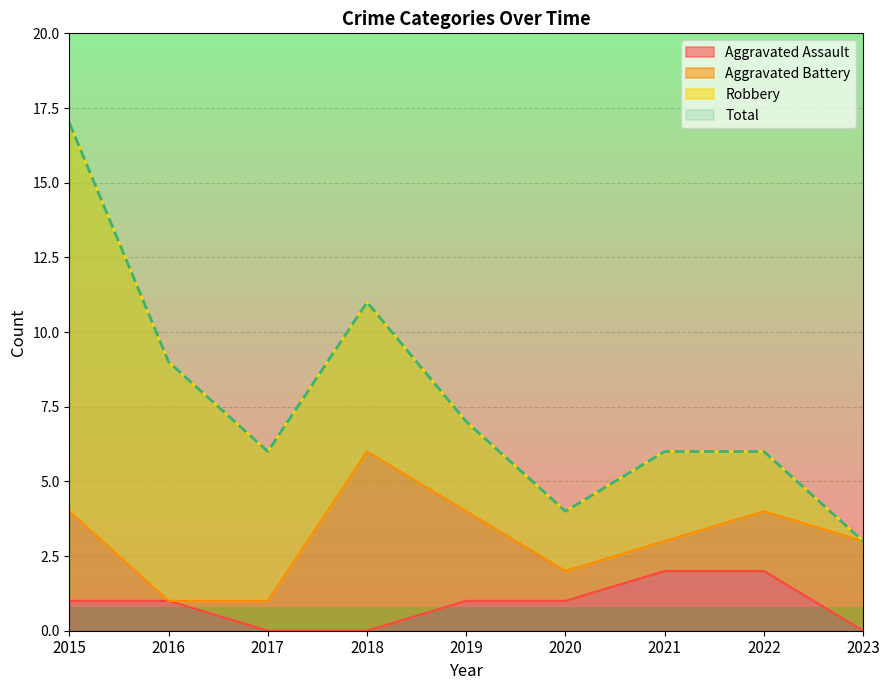

Is it true that Total equals 9 at 2016?

True